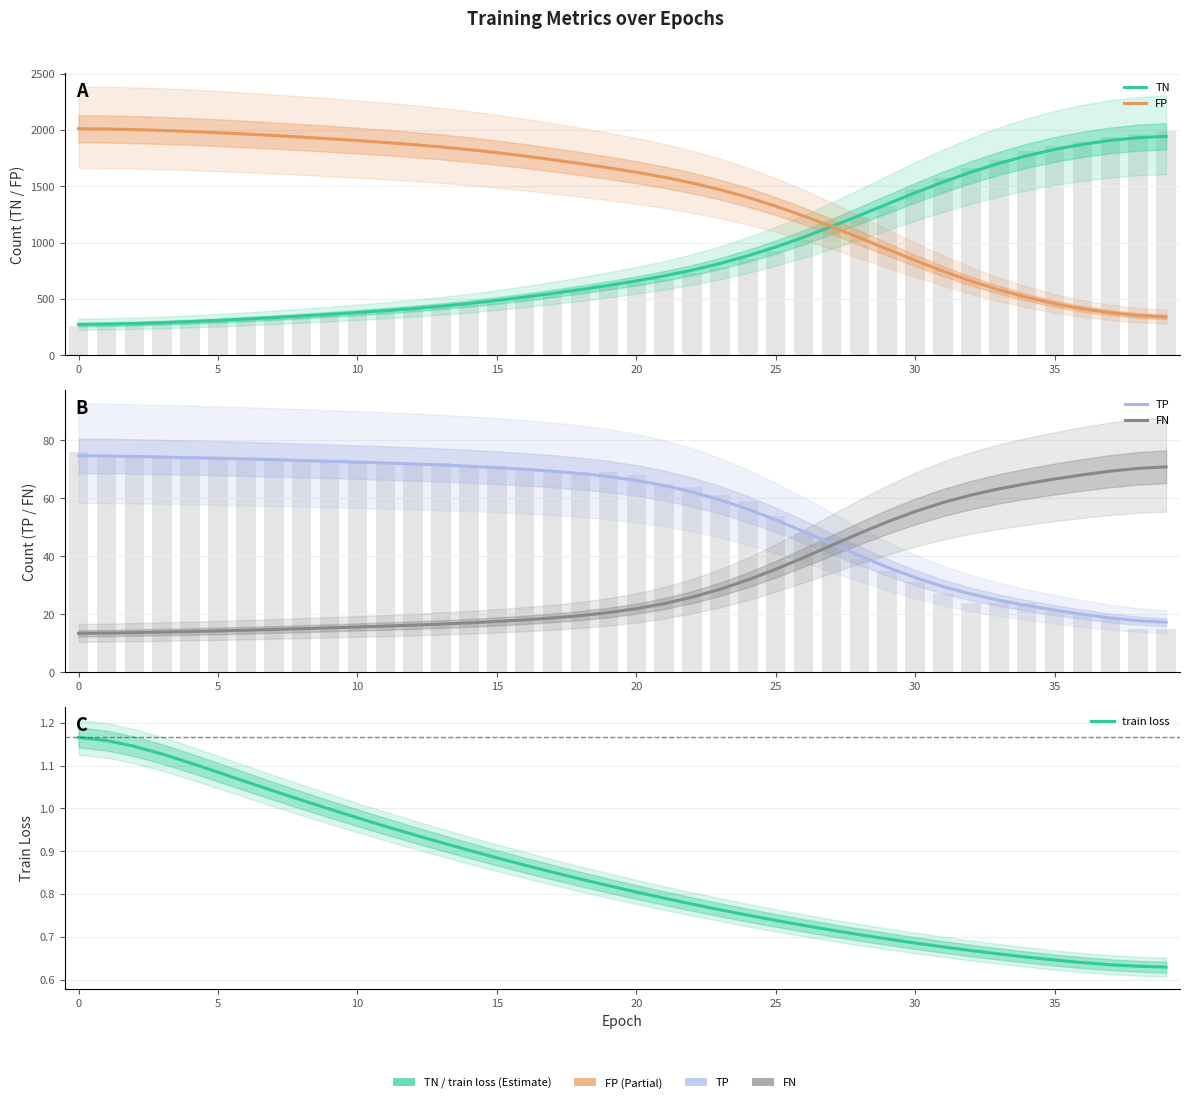

Reading left to right, list all the values displayed in this chart.

TN: 273.0	275.8	281.1	288.5	297.7	308.5	320.6	333.8	347.9	362.9	378.6	395.5	414.1	435.0	458.9	486.0	516.1	548.7	583.3	620.0	659.8	704.2	755.1	814.2	882.8	960.9	1047.8	1142.0	1241.3	1342.7	1442.9	1538.4	1626.1	1704.0	1771.1	1827.4	1873.1	1908.1	1932.1	1944.4
FP: 2012.0	2009.2	2003.9	1996.5	1987.3	1976.5	1964.4	1951.2	1937.1	1922.1	1906.4	1889.5	1870.9	1850.0	1826.1	1799.0	1768.9	1736.3	1701.7	1665.0	1625.2	1580.8	1529.9	1470.8	1402.2	1324.1	1237.2	1143.0	1043.7	942.3	842.1	746.6	658.9	581.0	513.9	457.6	411.9	376.9	352.9	340.6
TP: 74.6	74.5	74.4	74.2	74.0	73.8	73.5	73.3	73.0	72.7	72.4	72.1	71.8	71.4	71.0	70.5	69.9	69.3	68.5	67.4	66.1	64.4	62.1	59.4	56.2	52.5	48.5	44.3	40.1	36.2	32.6	29.5	26.9	24.8	23.0	21.4	20.0	18.7	17.7	17.2
FN: 13.4	13.5	13.6	13.8	14.0	14.2	14.5	14.7	15.0	15.3	15.6	15.9	16.2	16.6	17.0	17.5	18.1	18.7	19.5	20.6	21.9	23.6	25.9	28.6	31.8	35.5	39.5	43.7	47.9	51.8	55.4	58.5	61.1	63.2	65.0	66.6	68.0	69.3	70.3	70.8
train loss: 1.2	1.2	1.1	1.1	1.1	1.1	1.1	1.0	1.0	1.0	1.0	1.0	0.9	0.9	0.9	0.9	0.9	0.9	0.8	0.8	0.8	0.8	0.8	0.8	0.8	0.7	0.7	0.7	0.7	0.7	0.7	0.7	0.7	0.7	0.7	0.6	0.6	0.6	0.6	0.6